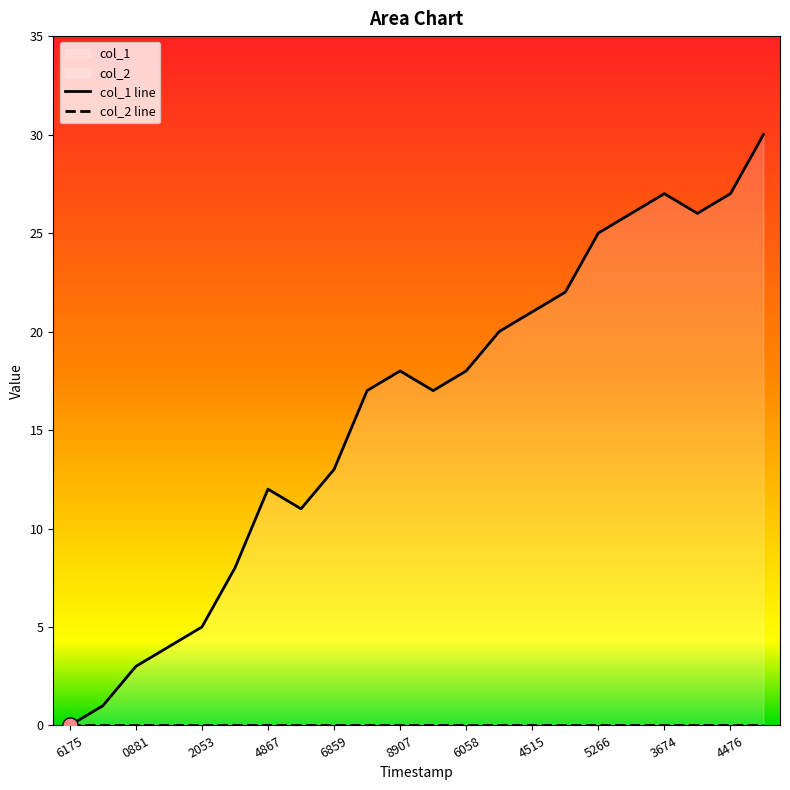

Is the value of col_2 line at 19 greater than the value of col_1 line at 13?

No